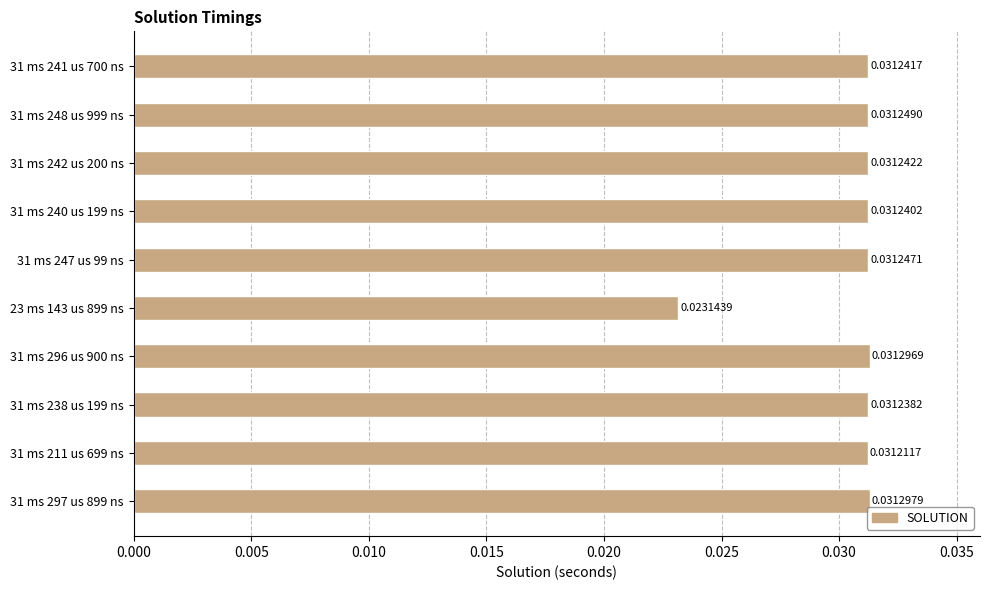

Count the number of data series in this chart.

1